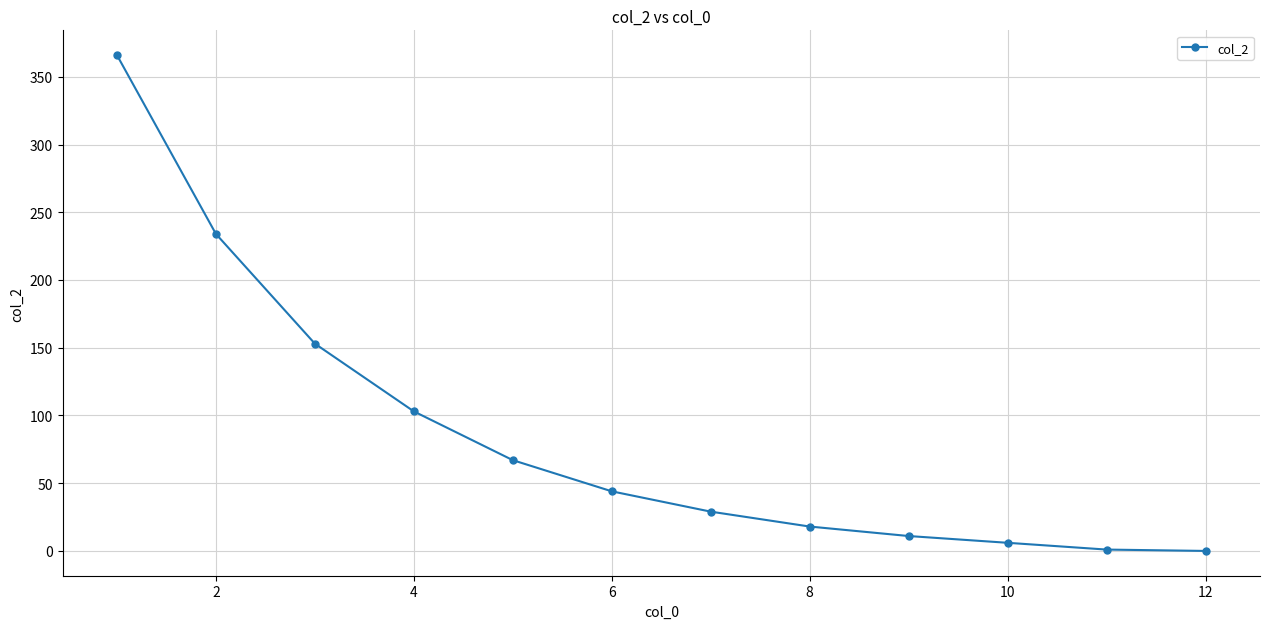

What is the difference between the second highest and second lowest values?

233